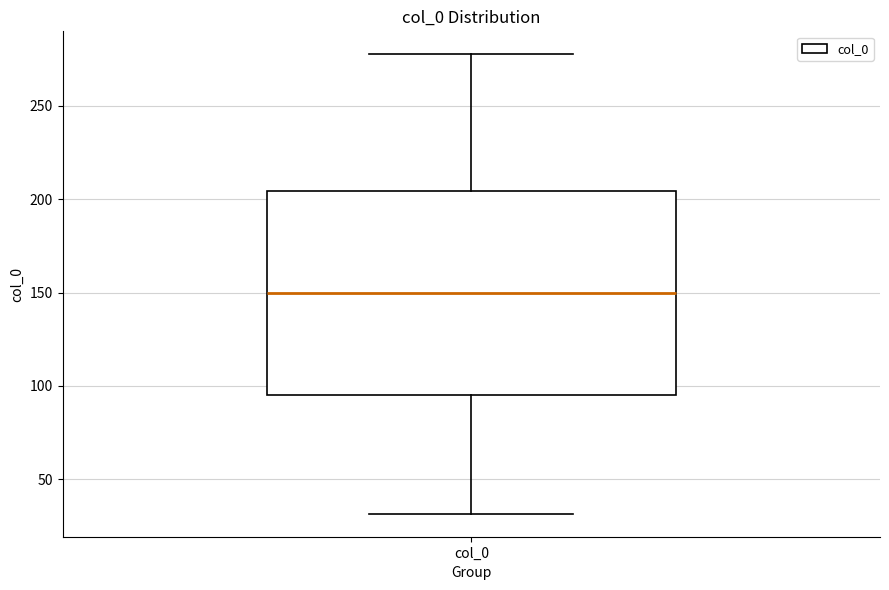

Read this box plot against the y-axis: the position of the median line, the range covered by the box, and the ends of both whiskers. The values are not printed on the chart, so give them approximately, as read against the axis.

median 150, box 95 to 205, whiskers 30 to 280